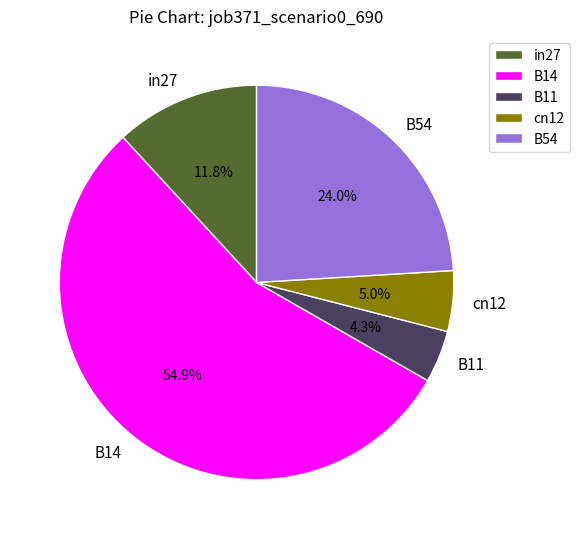

What percentage is the in27 slice, to the nearest percent?

12%